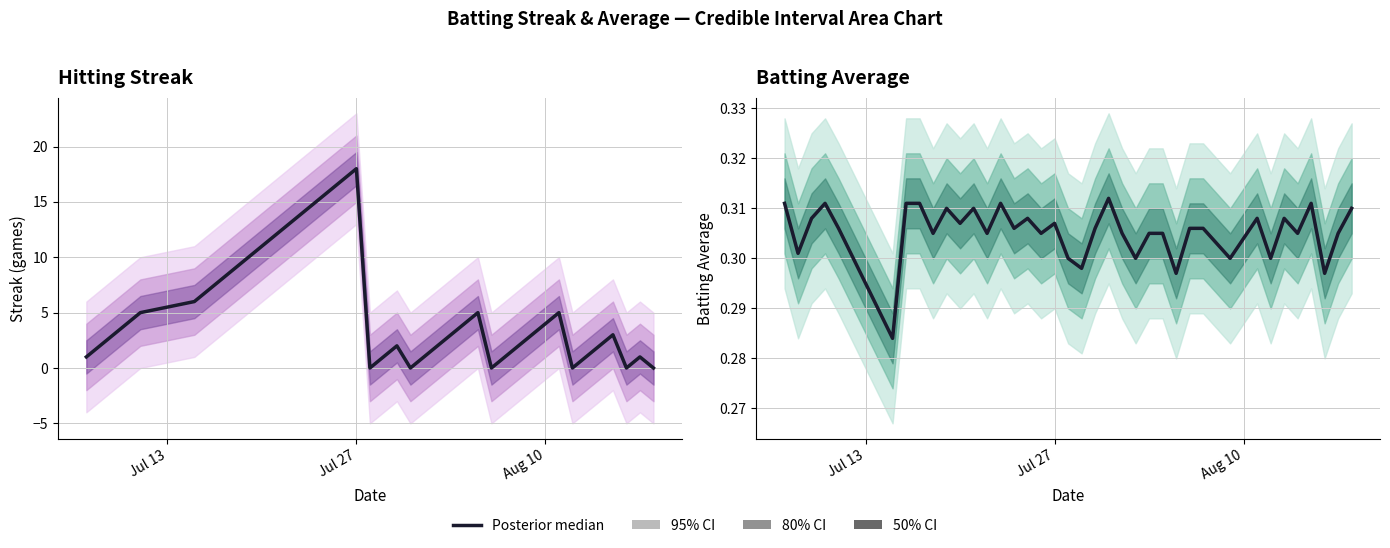

True or false: Median avg has a value of 0.2 at Jul 13.

False